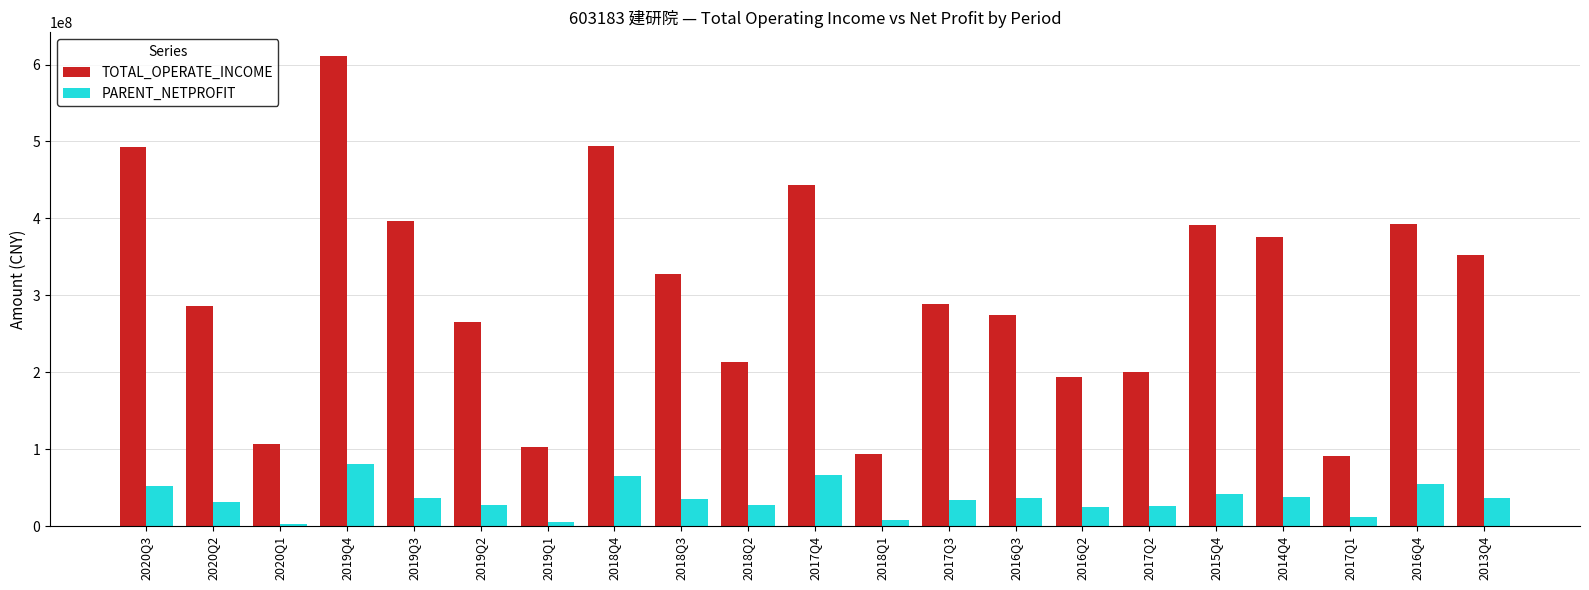

What value does the PARENT_NETPROFIT series have at 2018Q4?

64595795.8